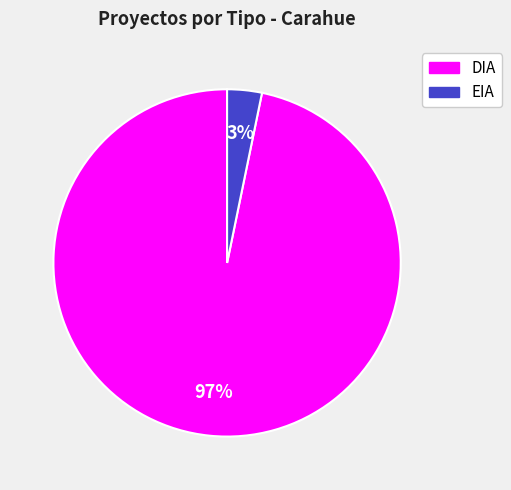

Does any single category account for the majority?

Yes